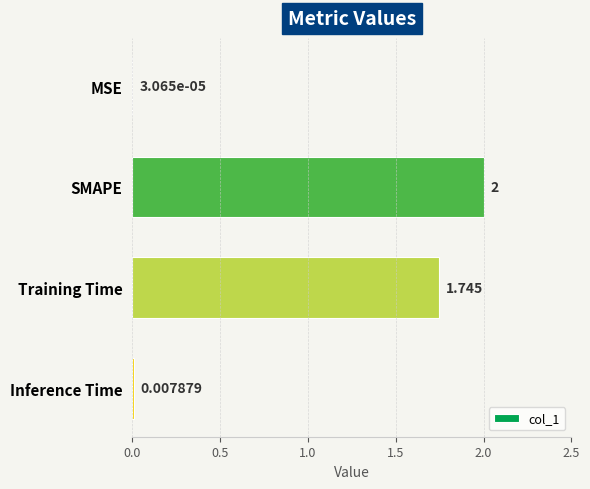

Which has a higher value, MSE or SMAPE?

SMAPE